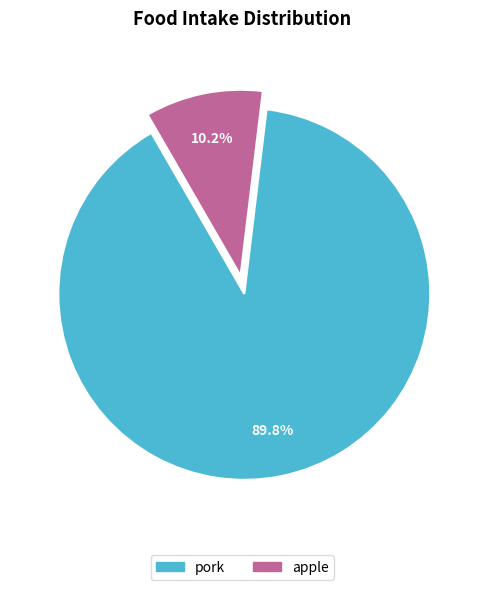

What percentage is NOT represented by pork?

10.2%